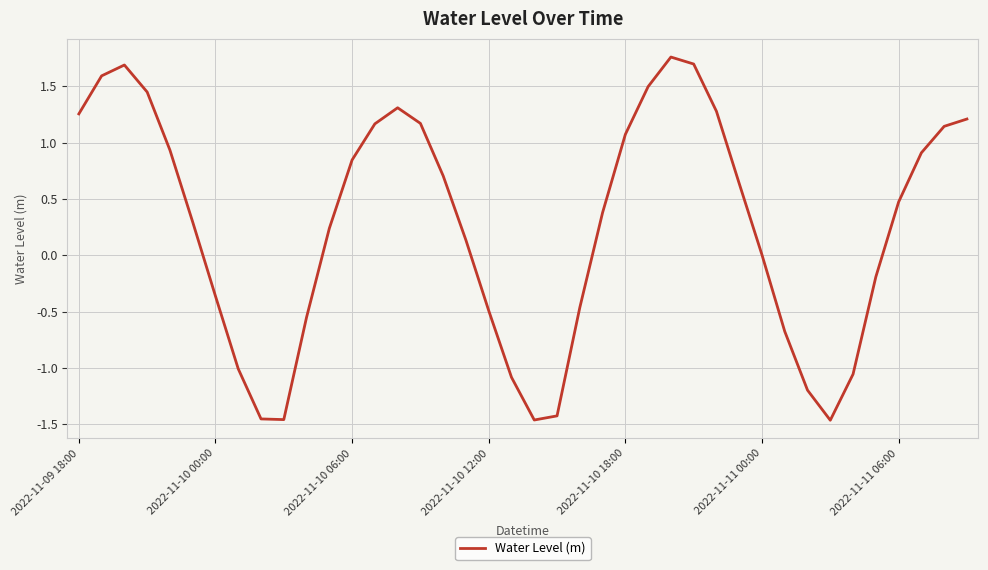

What is the difference between the maximum and minimum values?

3.2